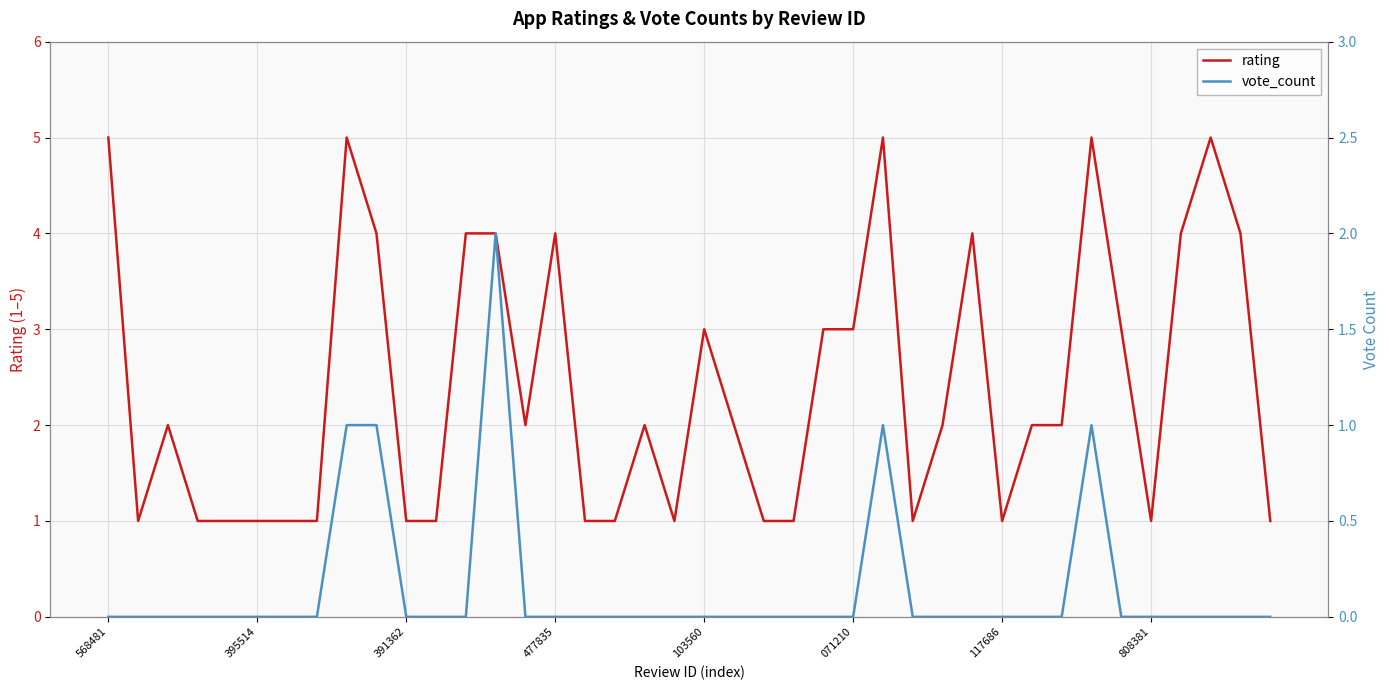

What is the maximum value for rating?

5